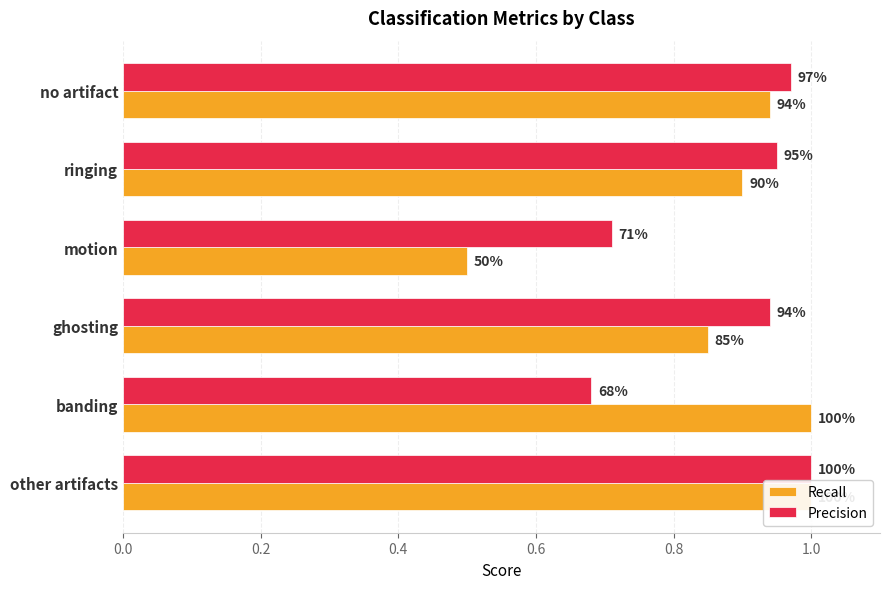

Between motion and no artifact, which is larger?

no artifact